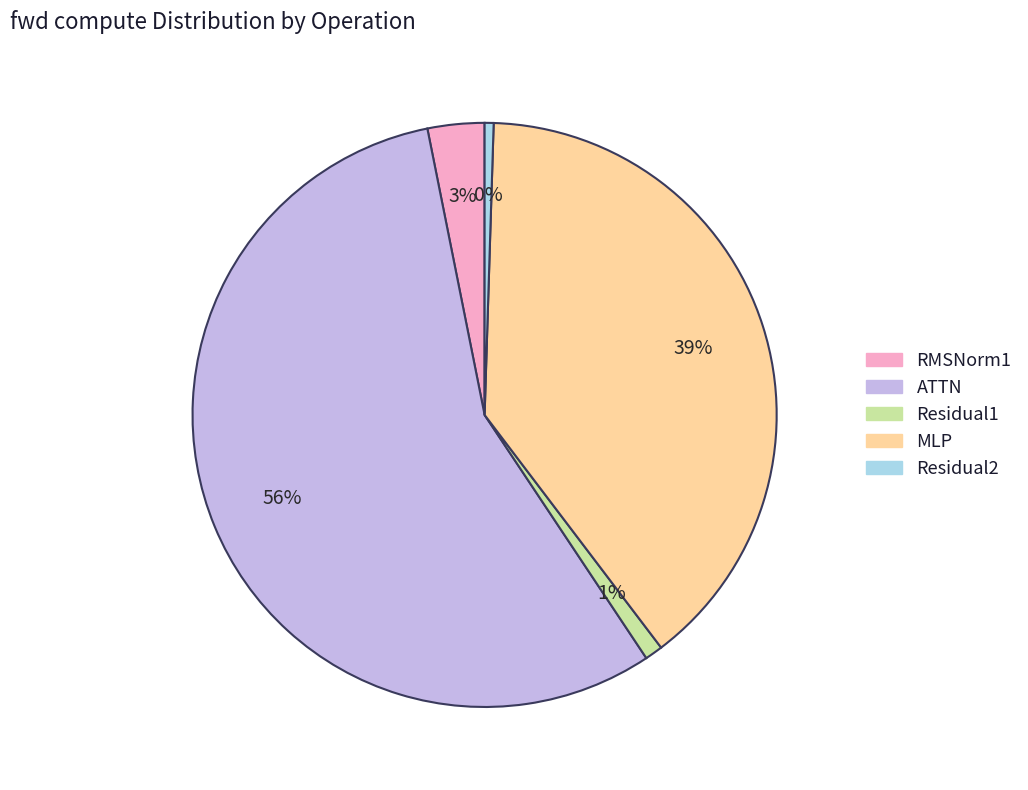

To the nearest percent, what is the average slice percentage?

20%